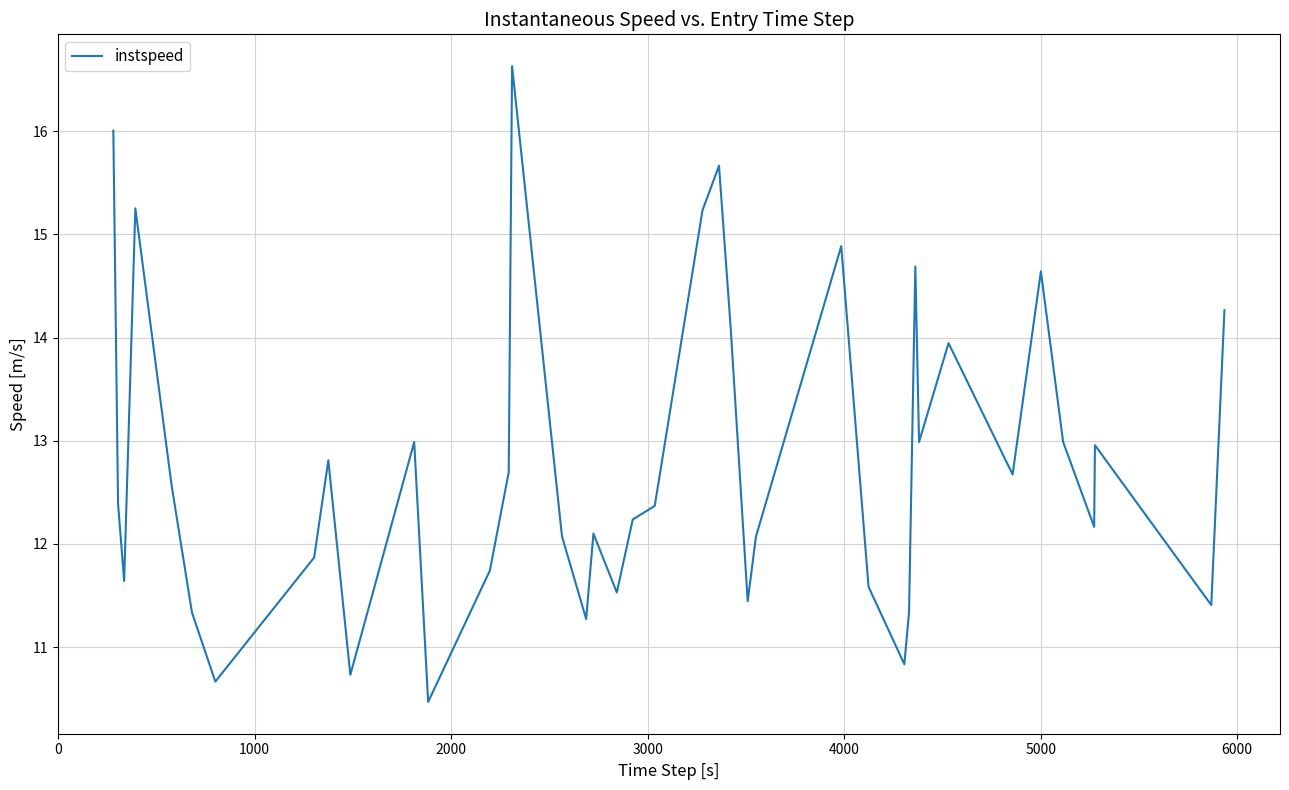

What is the difference between the maximum and minimum values?

6.2